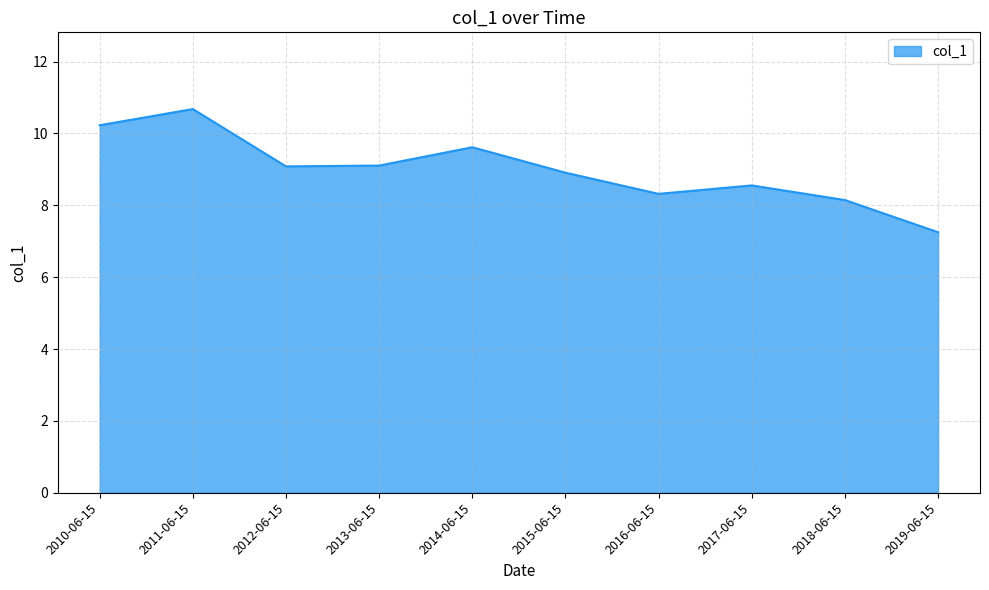

Reading right to left, list all the values displayed in this chart.

2019-06-15=7.3	2018-06-15=8.1	2017-06-15=8.6	2016-06-15=8.3	2015-06-15=8.9	2014-06-15=9.6	2013-06-15=9.1	2012-06-15=9.1	2011-06-15=10.7	2010-06-15=10.2